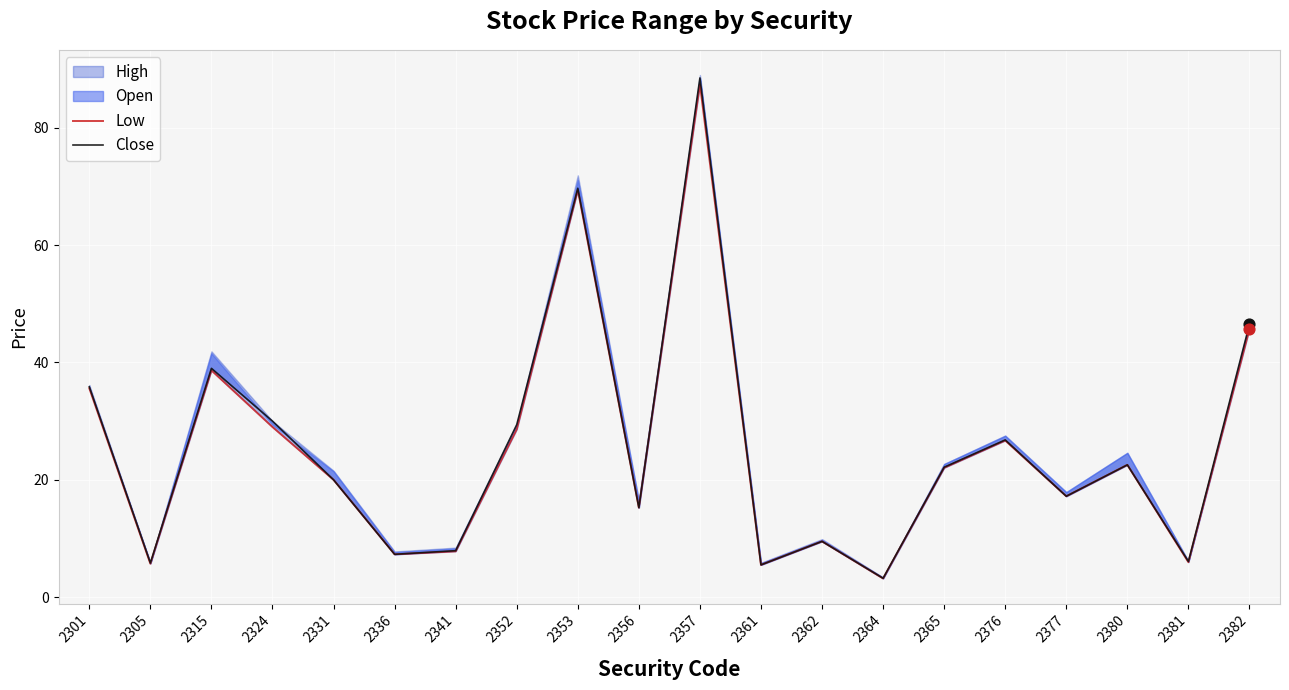

At which category is the sum across all series the highest?

2357